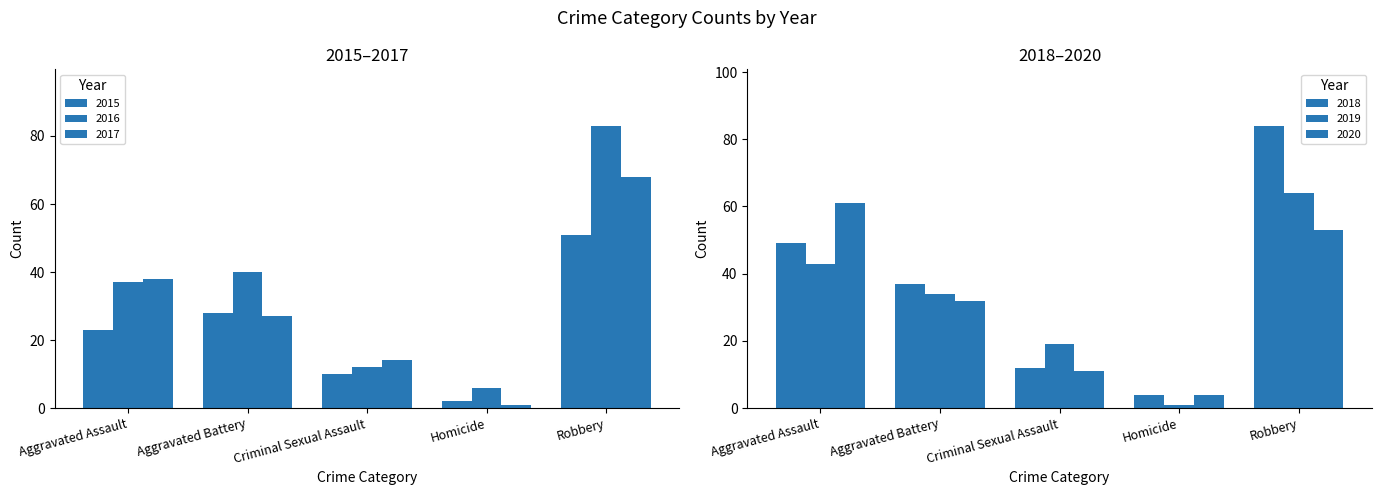

What is the value of the 2020 bar at the 2nd from the left?

32